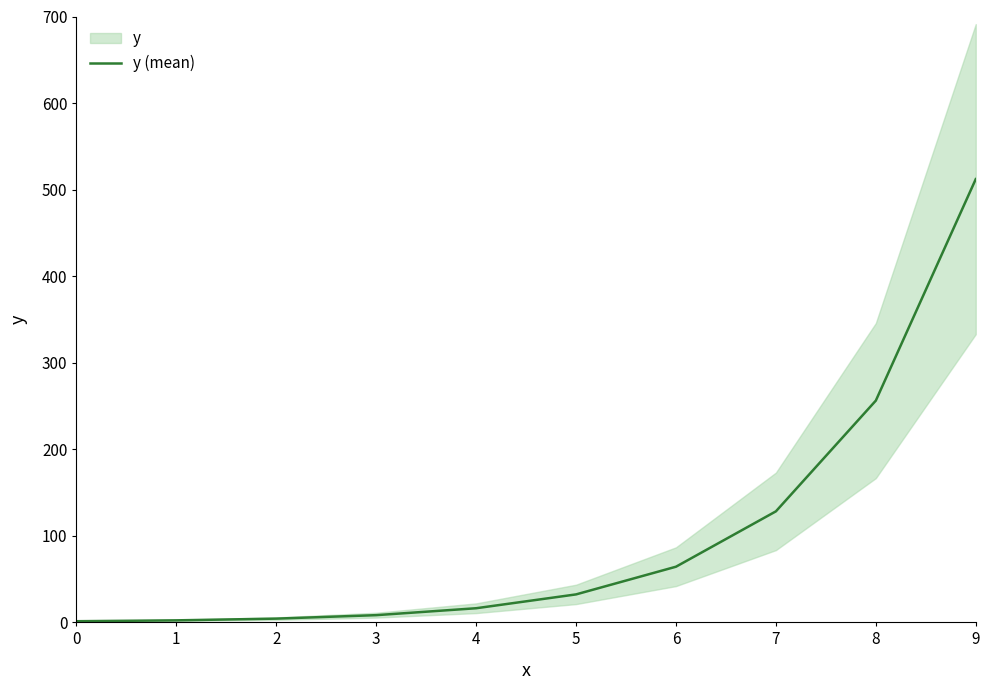

List the labels in order of value, largest first.

9, 8, 7, 6, 5, 4, 3, 2, 1, 0